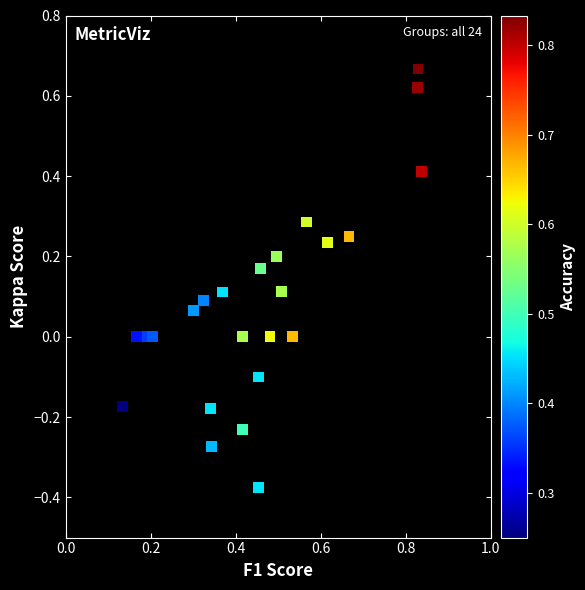

What is the range of Y values (max minus min)?

1.0